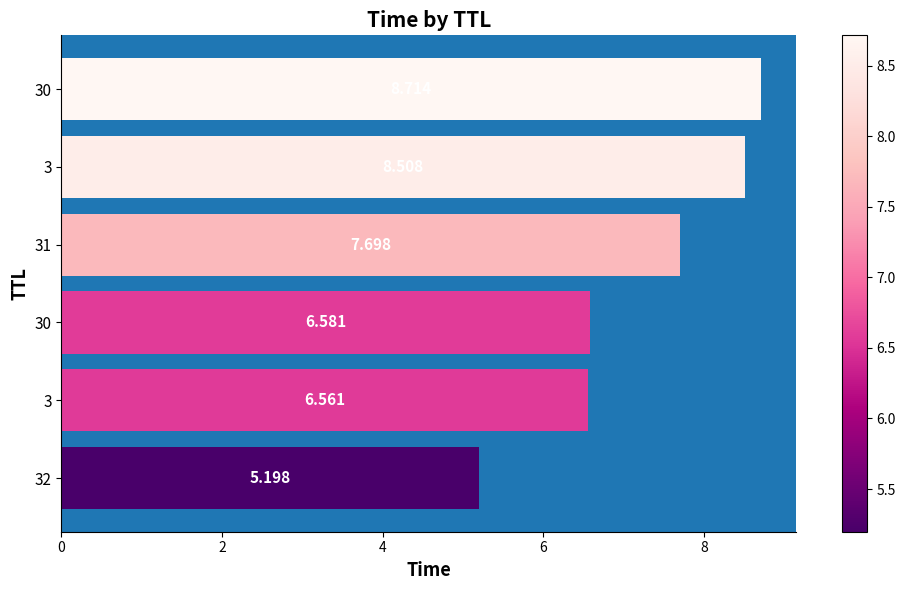

Does the chart contain stacked bars?

No